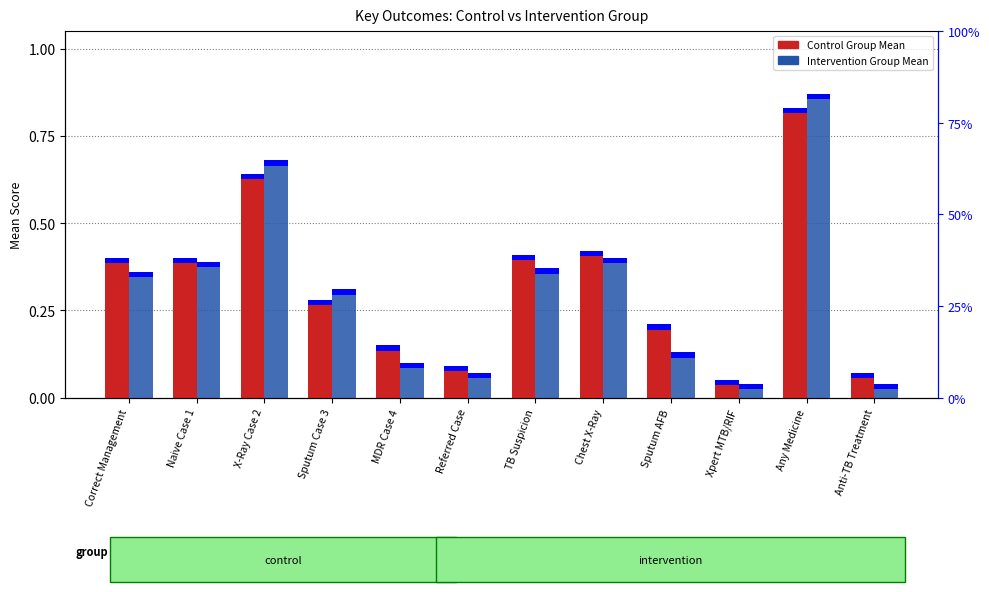

What are all the series names shown in the legend?

Control Group Mean, Intervention Group Mean